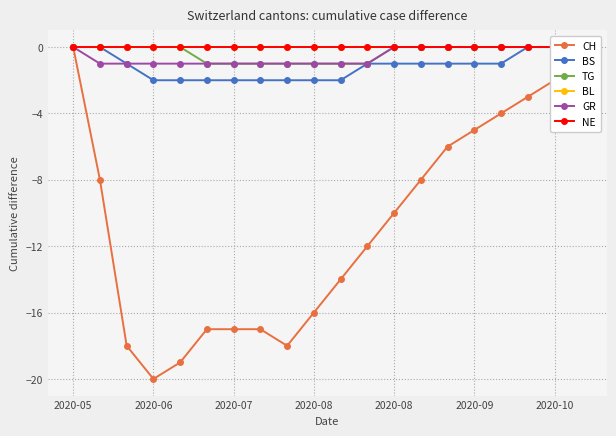

How many data points in CH are above -10?

9